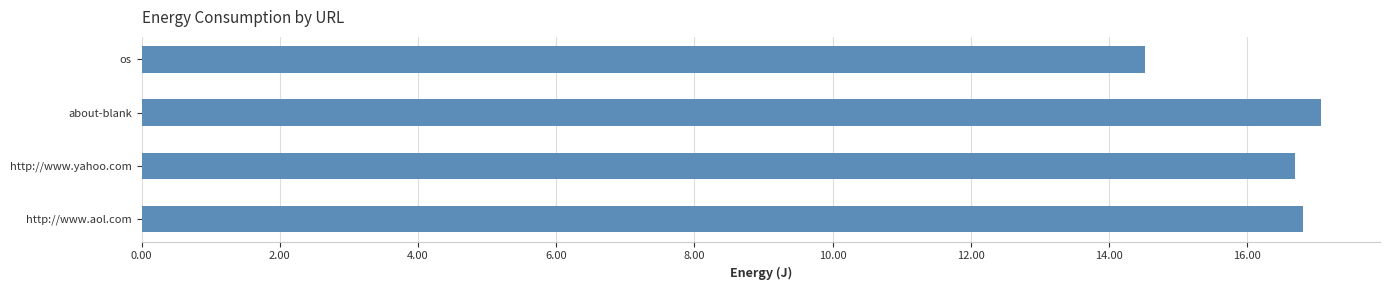

What is the ratio of the value at os to the value at http://www.aol.com?

0.9